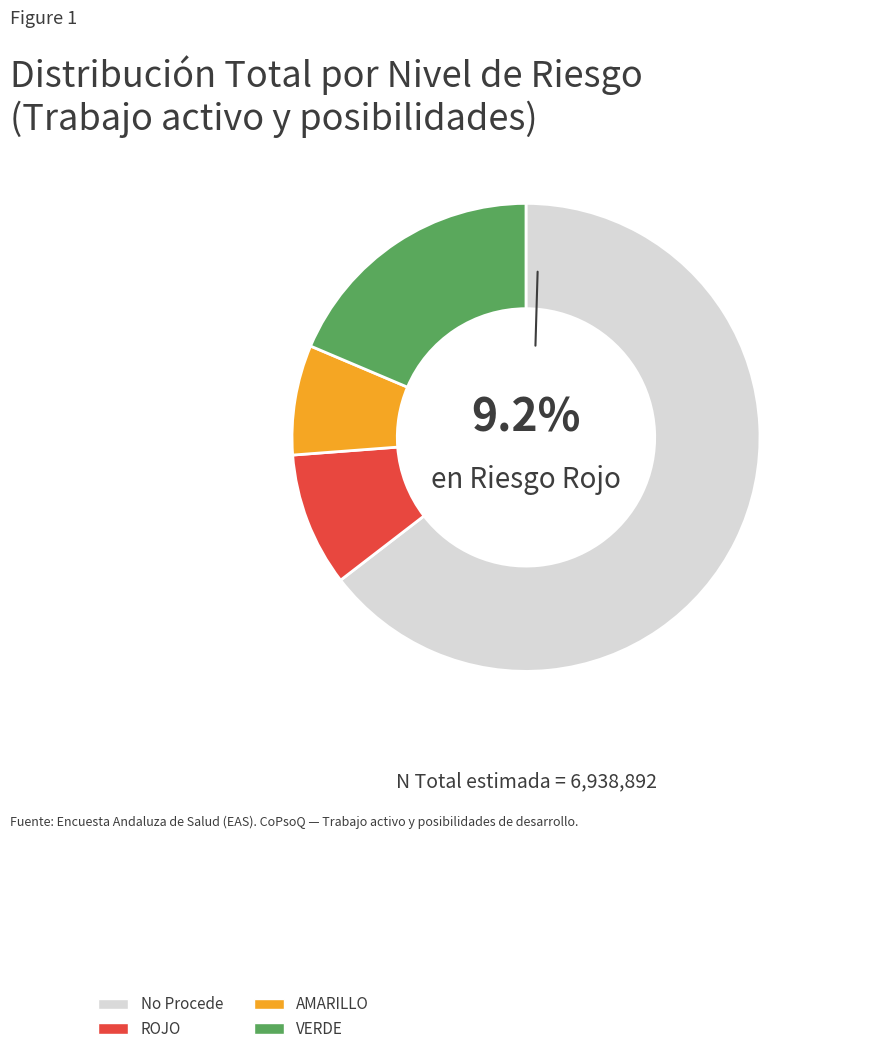

What is the smallest slice in the pie chart?

AMARILLO